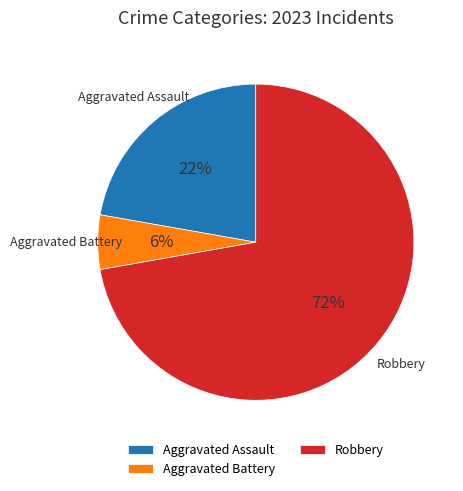

Which slice is the smallest?

Aggravated Battery